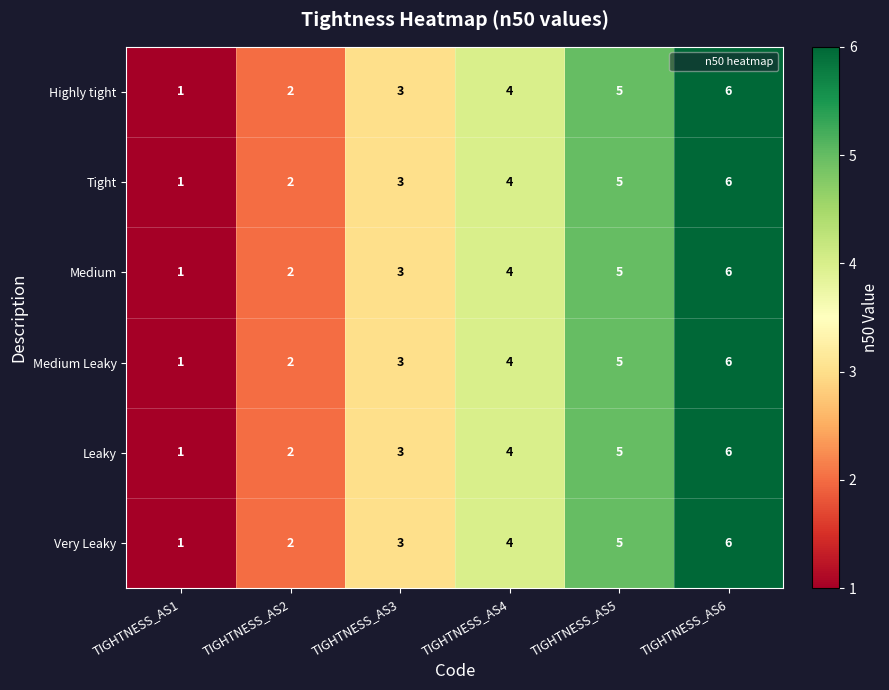

What is the smallest value displayed?

1